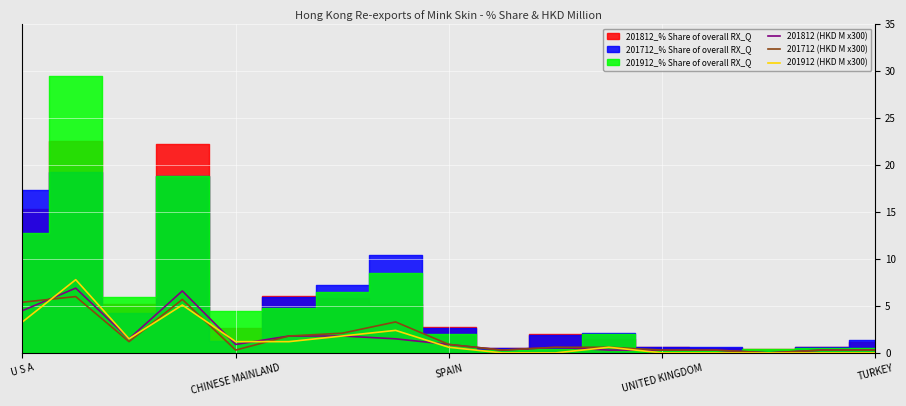

The value of 201912 (HKD M x300) at UNITED KINGDOM is 0.0. True or false?

True